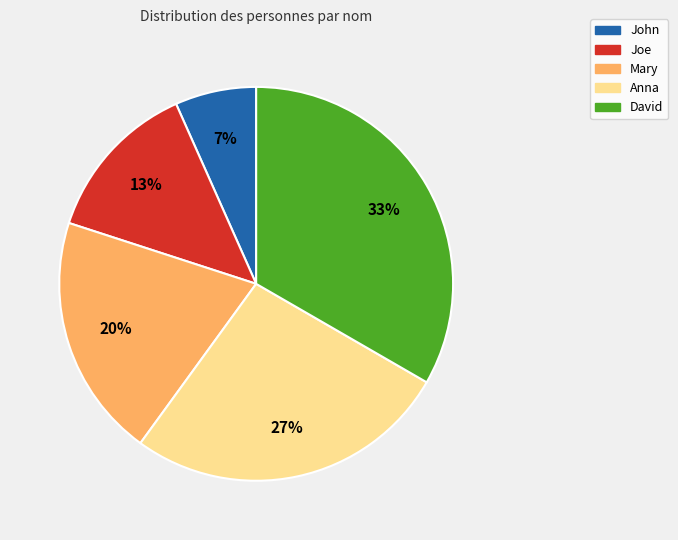

Approximately how many times larger is the value at Anna compared to David?

0.8